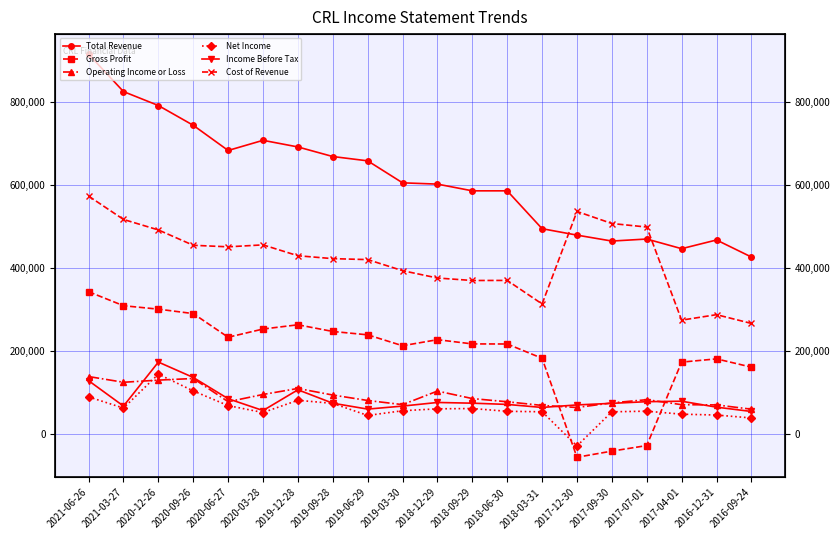

Read the Operating Income or Loss value at 2021-03-27.

123700